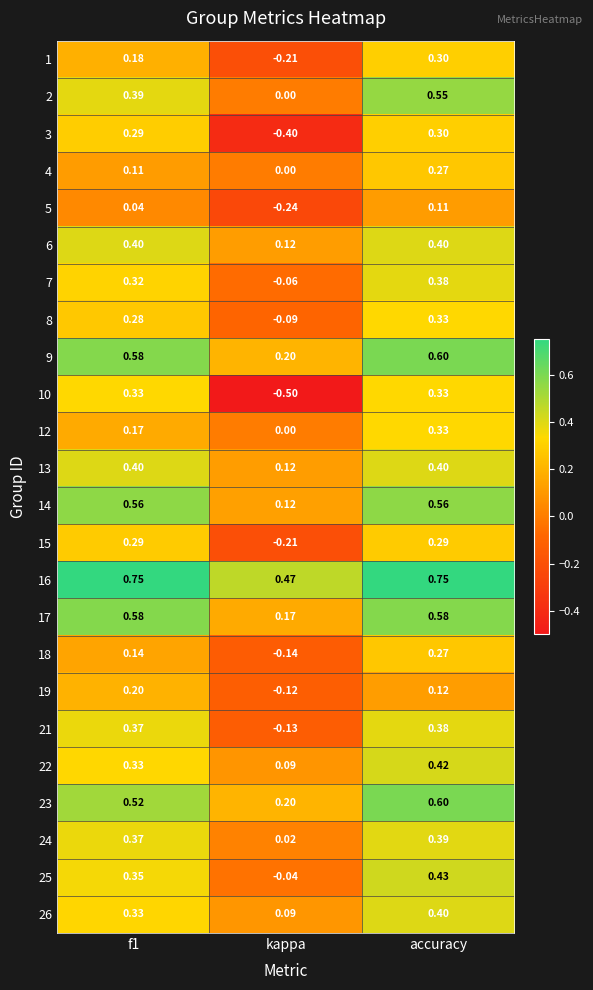

At which category is the sum across all series the highest?

accuracy